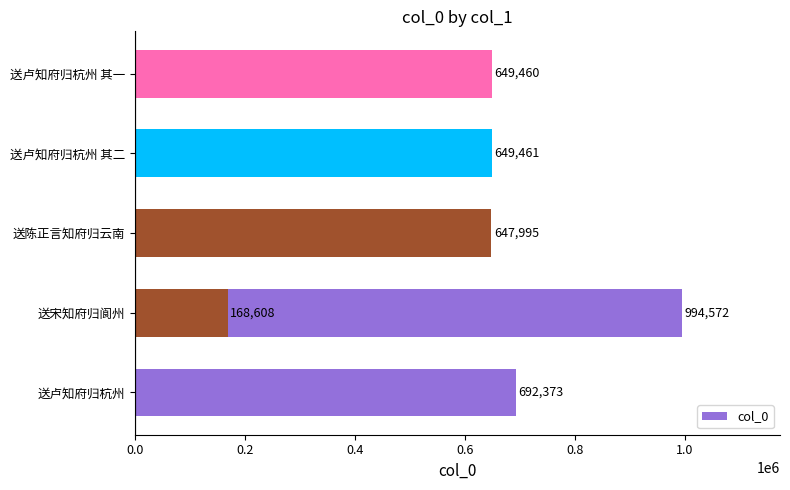

How many bars are there in total?

6